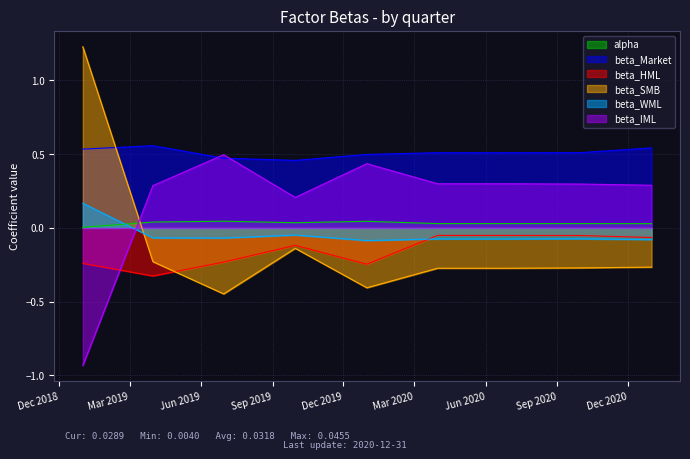

What is the spread (max minus min) of values at 2019-03-31?

0.9